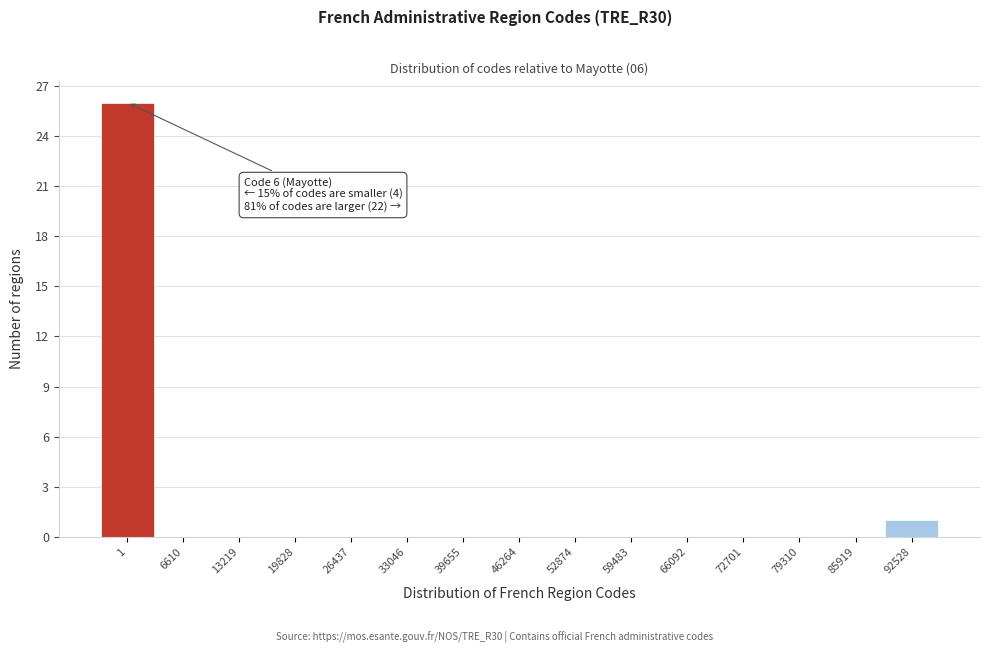

Reading left to right, transcribe all the data shown in this chart.

1=26	6610=0	13219=0	19828=0	26437=0	33046=0	39655=0	46264=0	52874=0	59483=0	66092=0	72701=0	79310=0	85919=0	92528=1